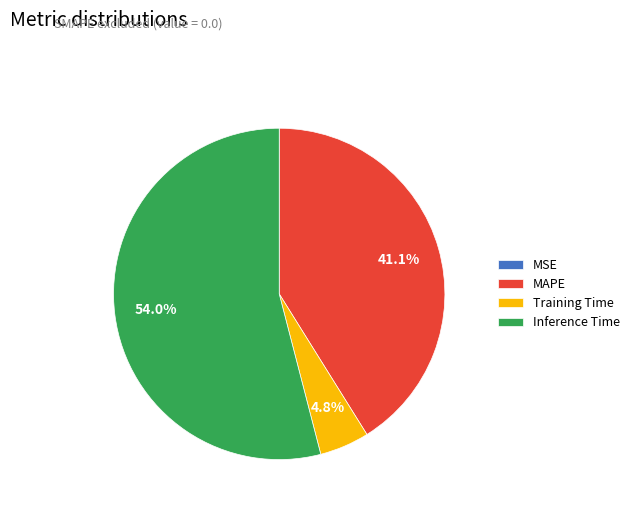

True or false: MAPE accounts for 32% of the total.

False